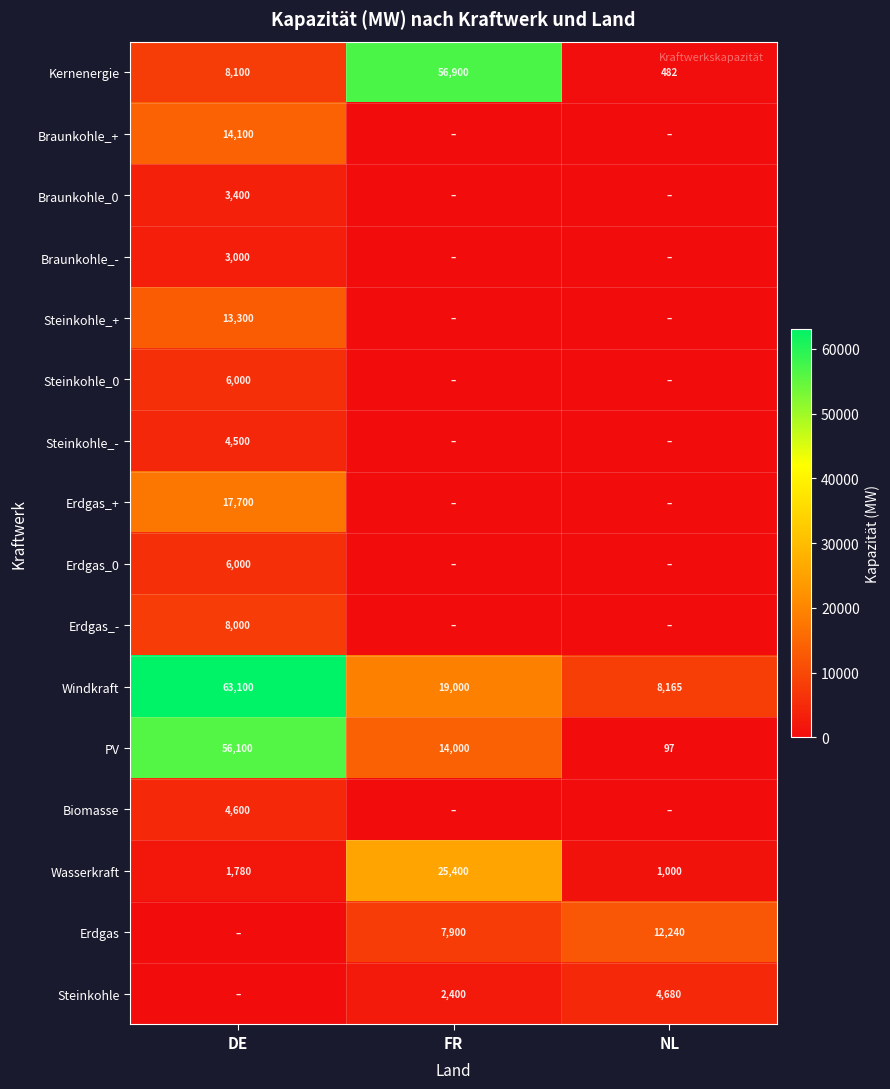

The value of Erdgas_0 at DE is 6000. True or false?

True